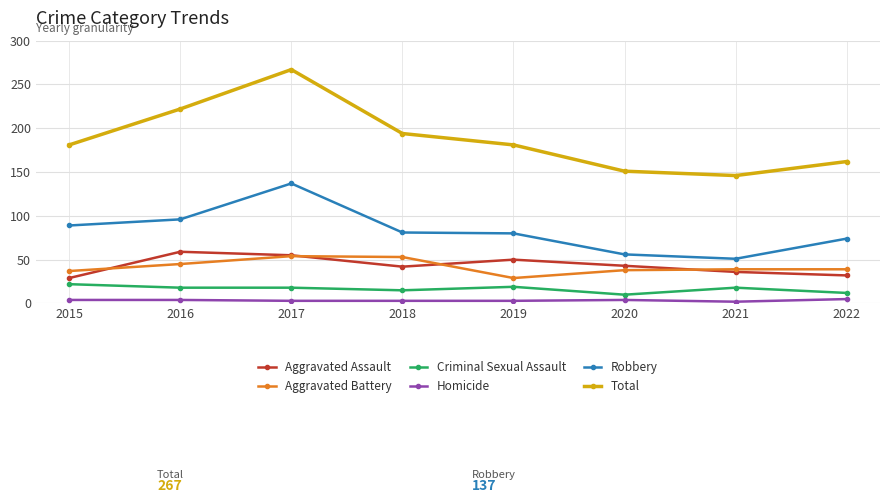

What is the average value of the Homicide series?

4